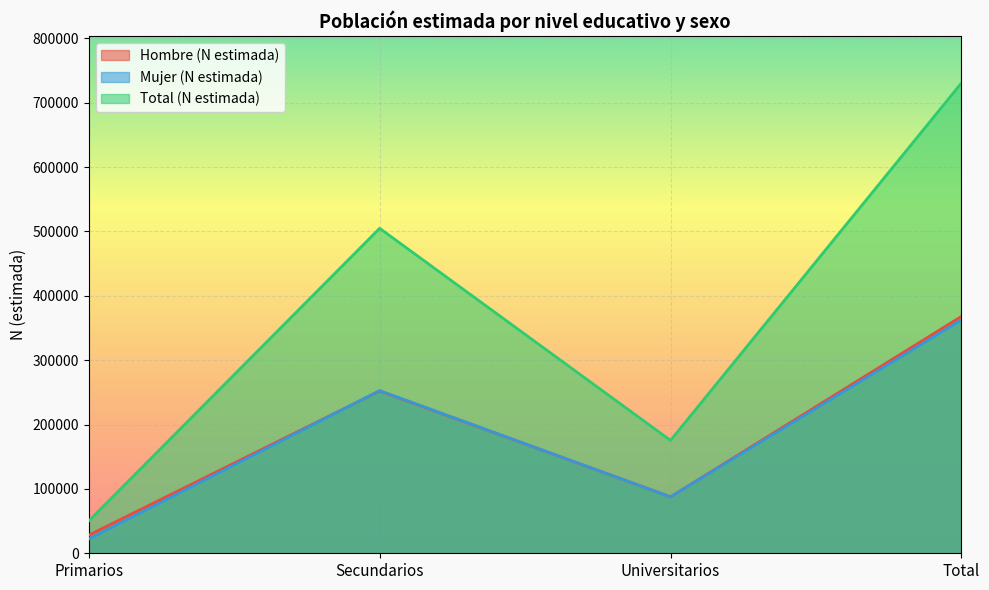

True or false: Mujer (N estimada) and Total (N estimada) cross at least once.

False